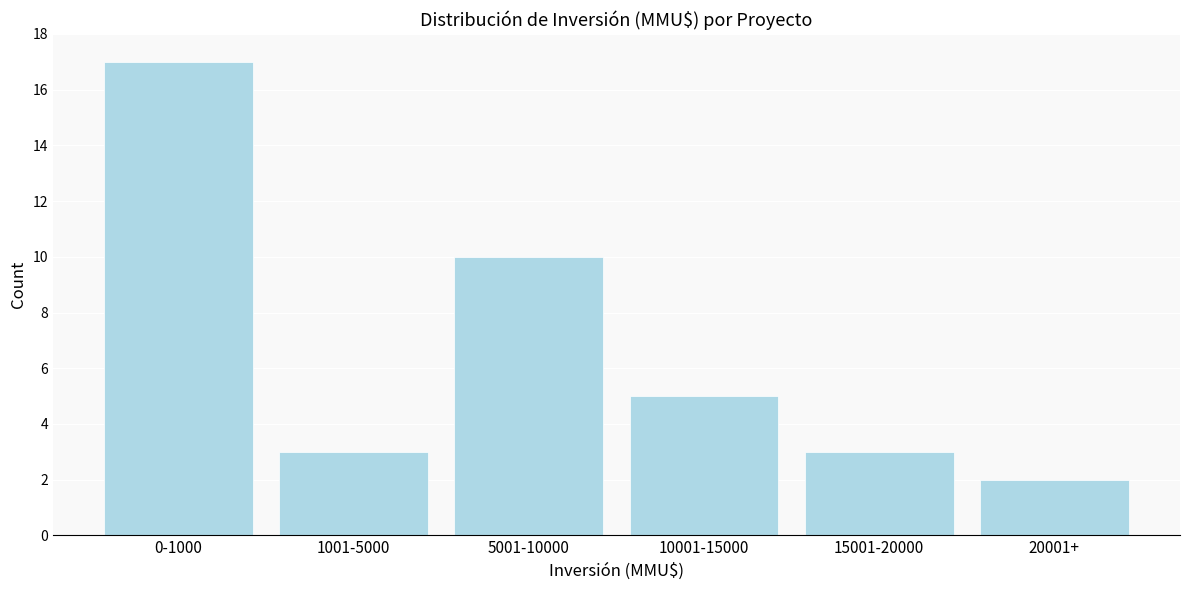

Reading right to left, list all the values displayed in this chart.

2	3	5	10	3	17